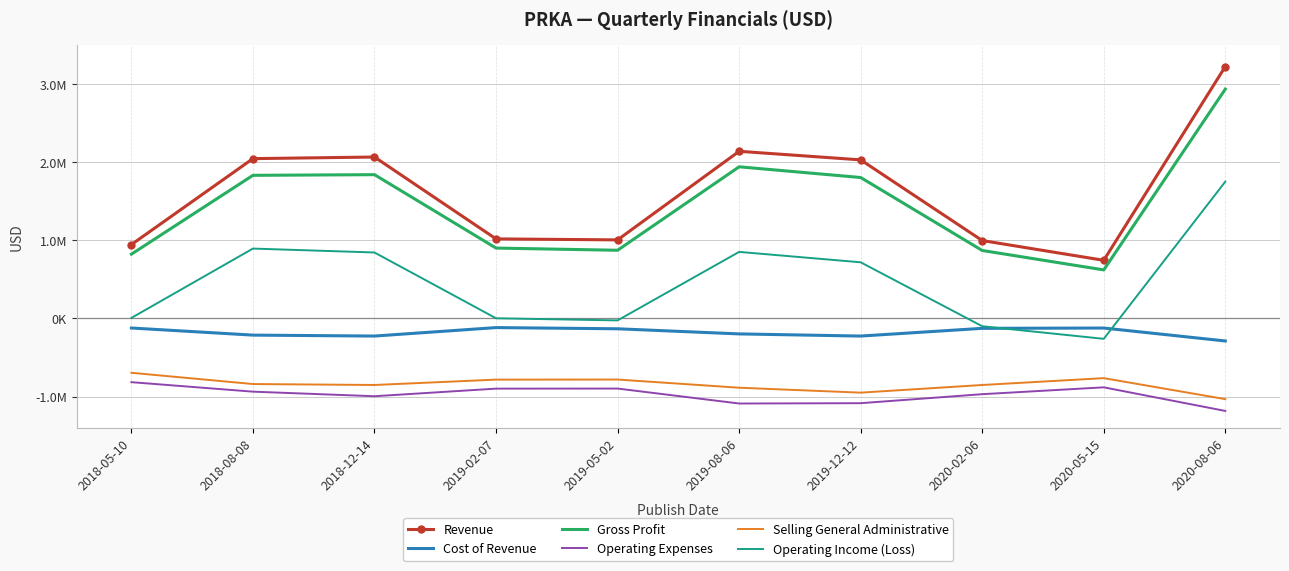

At which category is the sum across all series the highest?

2020-08-06